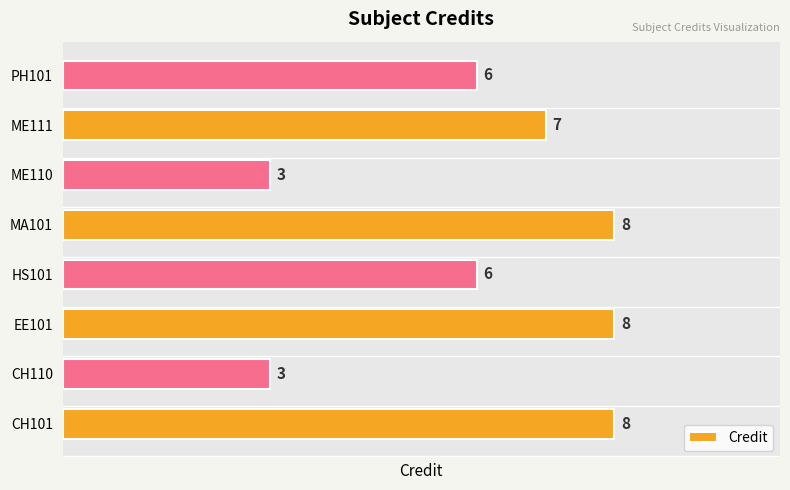

What is the sum of all values?

49